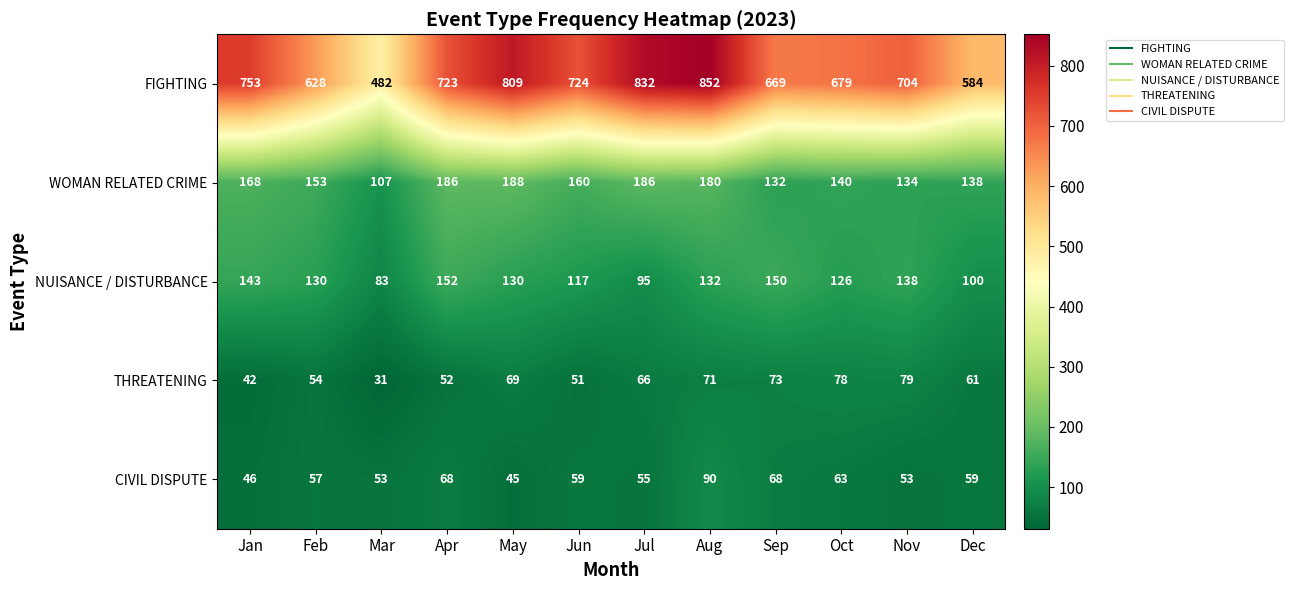

What is the spread (max minus min) of values at Jan?

711